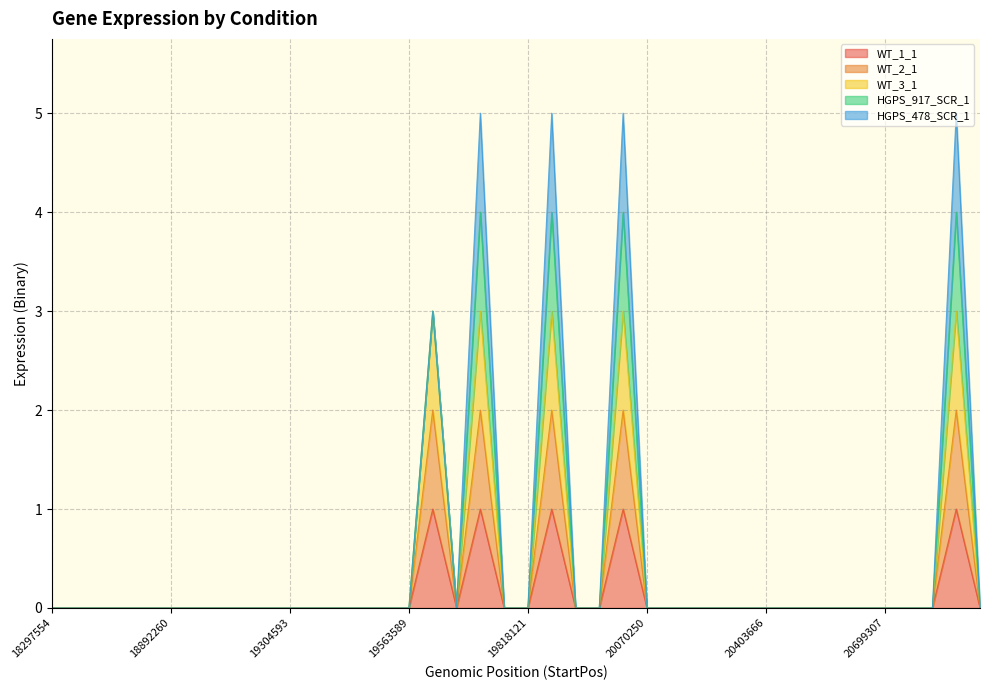

Does the chart have visible grid lines?

Yes